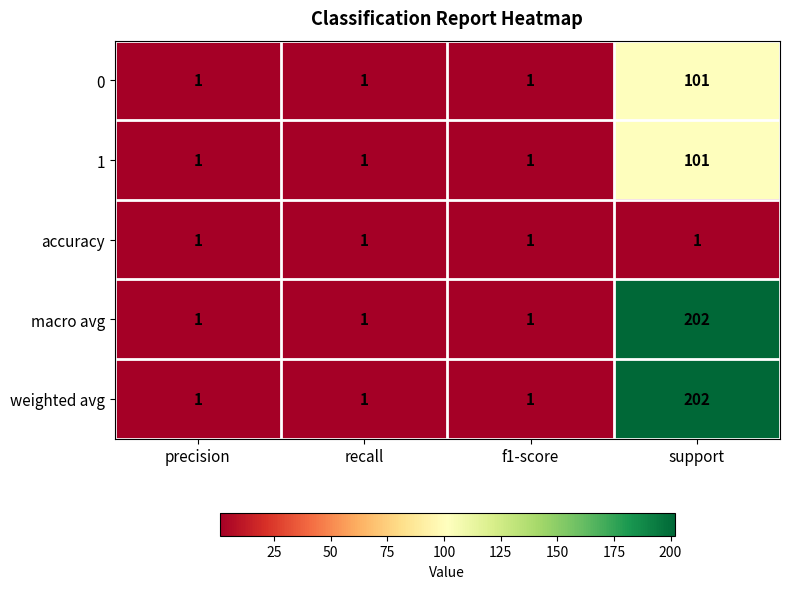

What is the maximum value for macro avg?

202